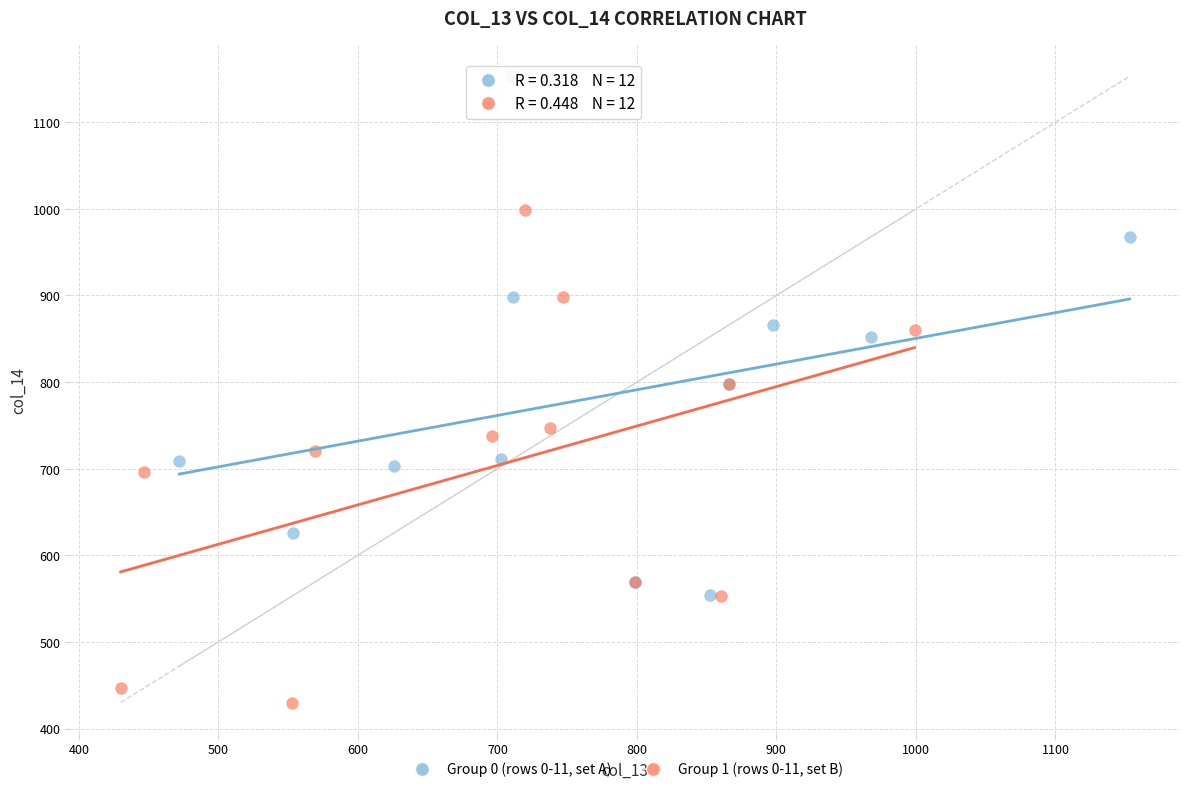

Which series contains the lowest Y value?

Group 1 (rows 0-11, set B)